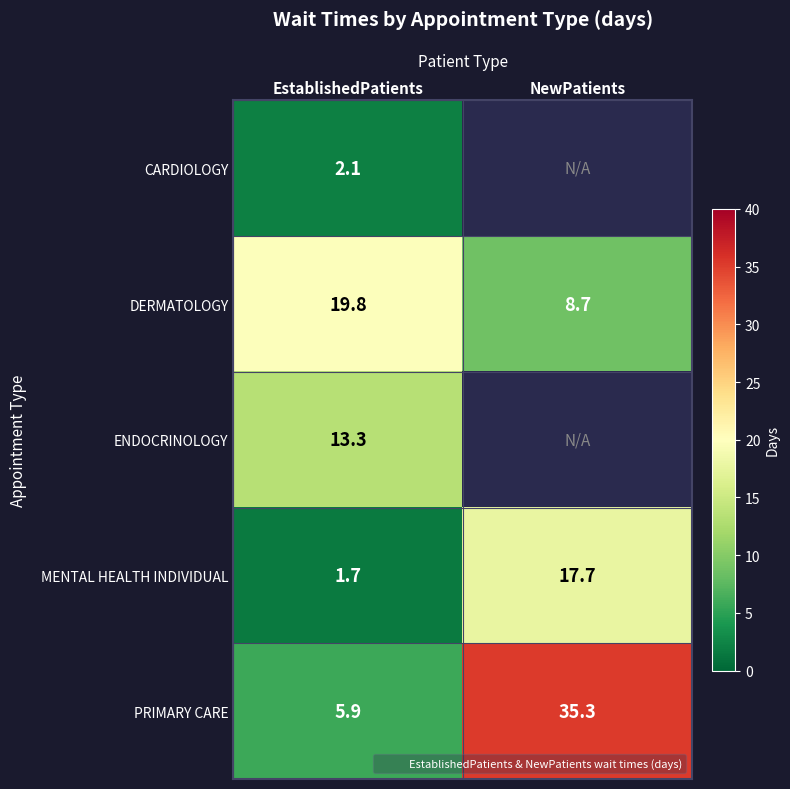

Count the number of categories in the chart.

2